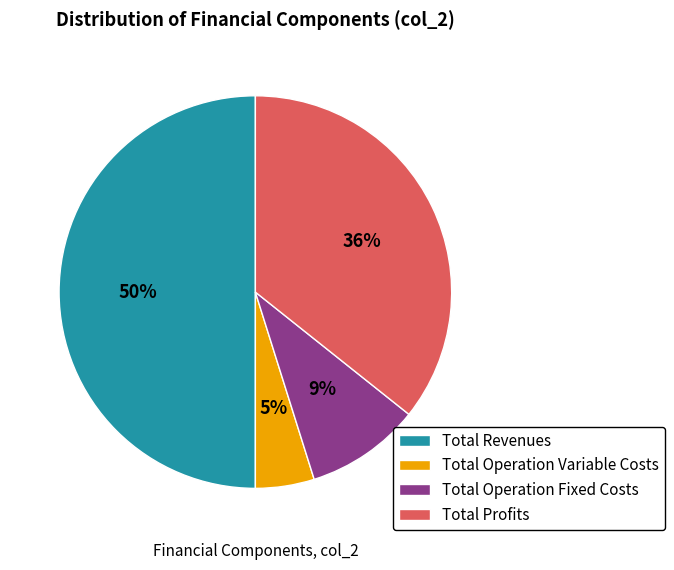

Is it true that Total Revenues is 36% of the pie?

False